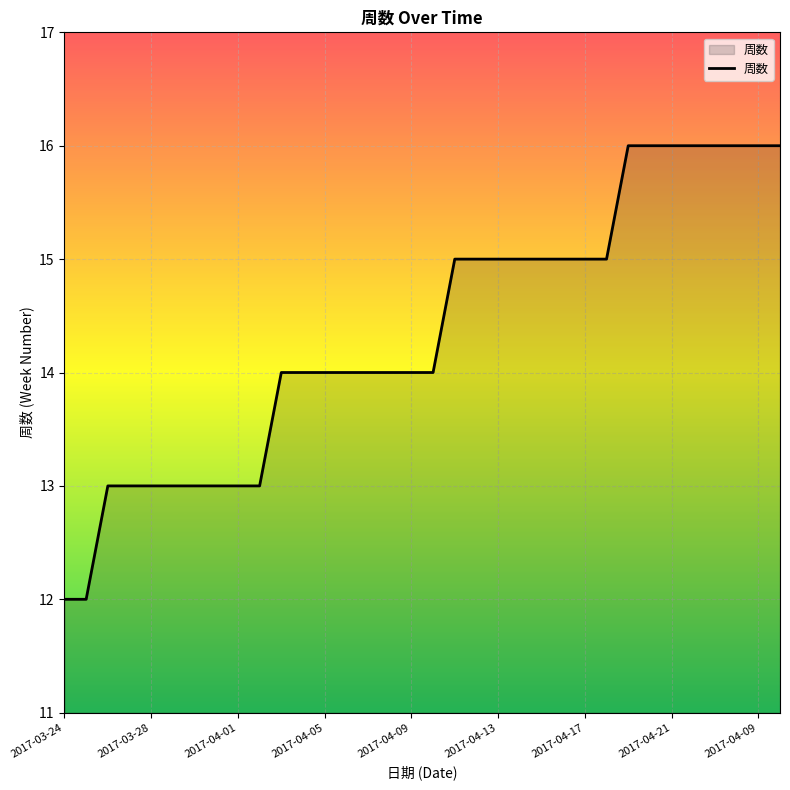

What is the difference between the maximum and minimum values?

4